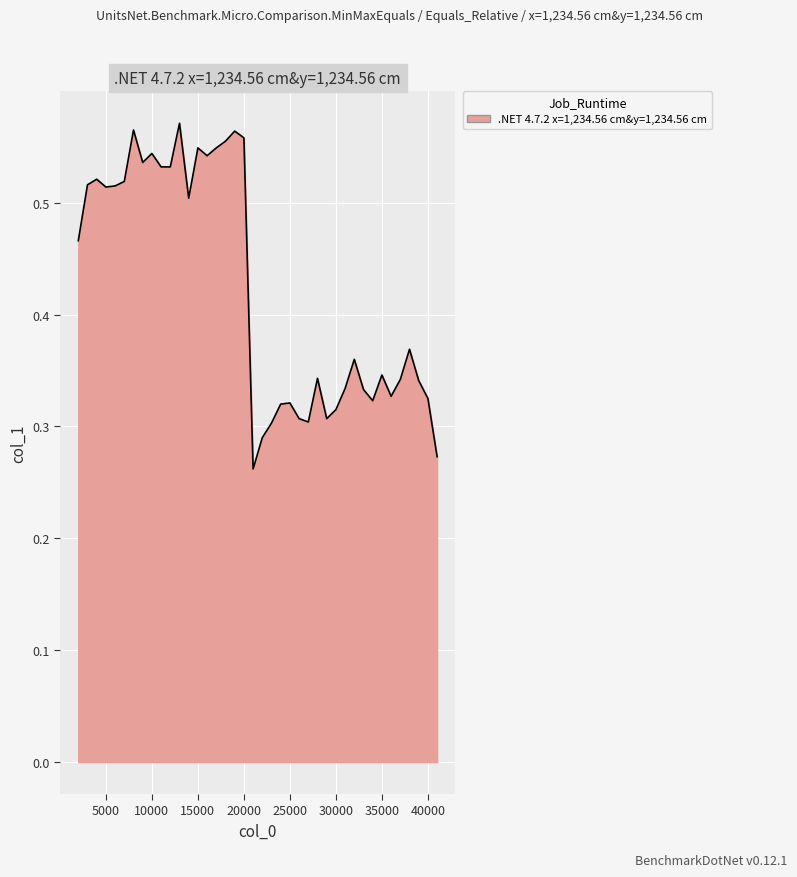

Count the values in the range 0 to 1.

40